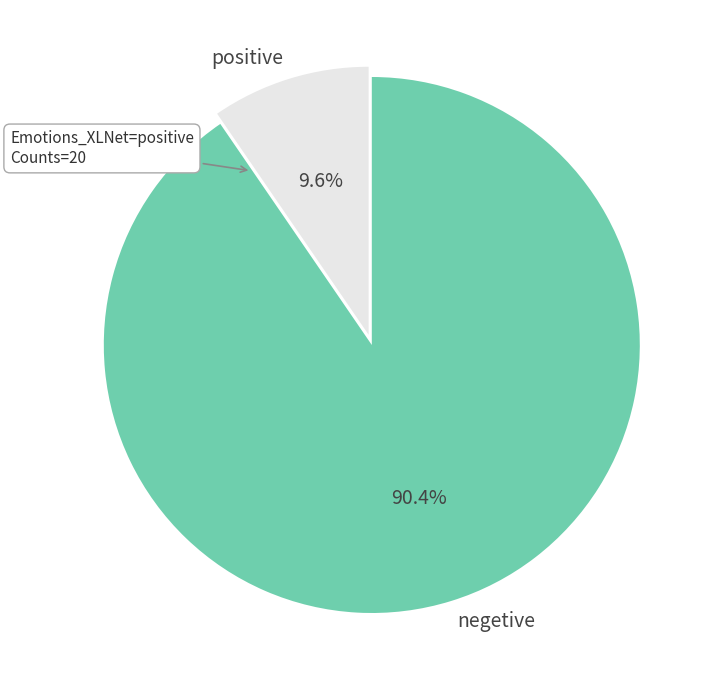

Does negetive account for over 50% of the chart?

Yes